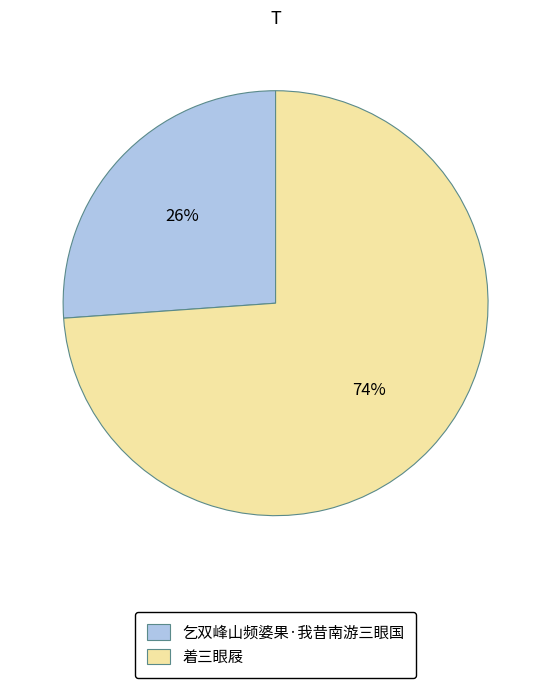

What percentage is the 乞双峰山频婆果·我昔南游三眼国 slice, to the nearest percent?

26%